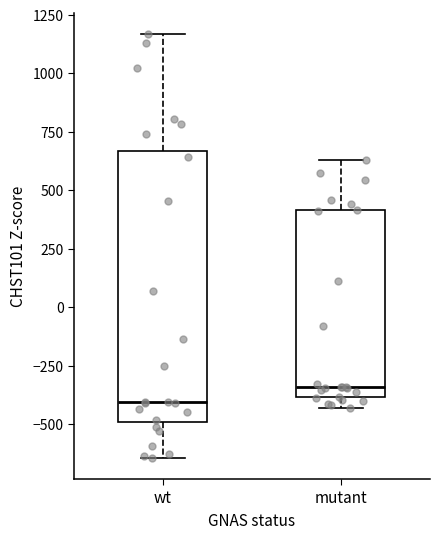

Reading left to right, transcribe this box plot: for each box, give where its median line is, the range the box spans, and where its two whiskers end, as read against the y-axis. The values are not printed on the chart, so give them approximately, as read against the axis.

wt: median -400, box -500 to 650, whiskers -650 to 1150
mutant: median -350, box -400 to 400, whiskers -450 to 650